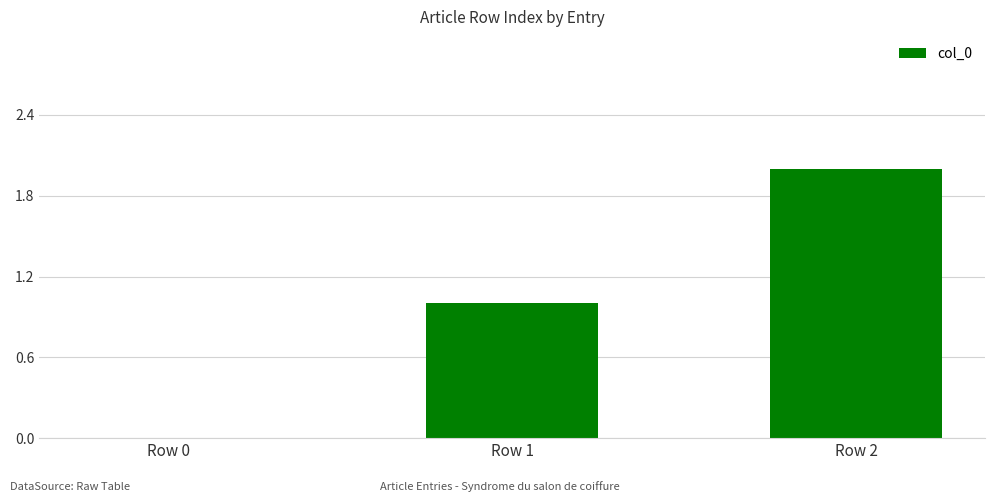

Which has a higher value, Row 2 or Row 1?

Row 2